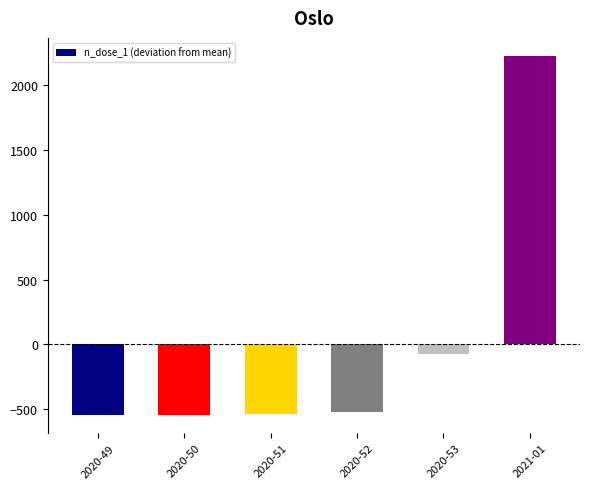

What is the smallest value displayed?

-546.2